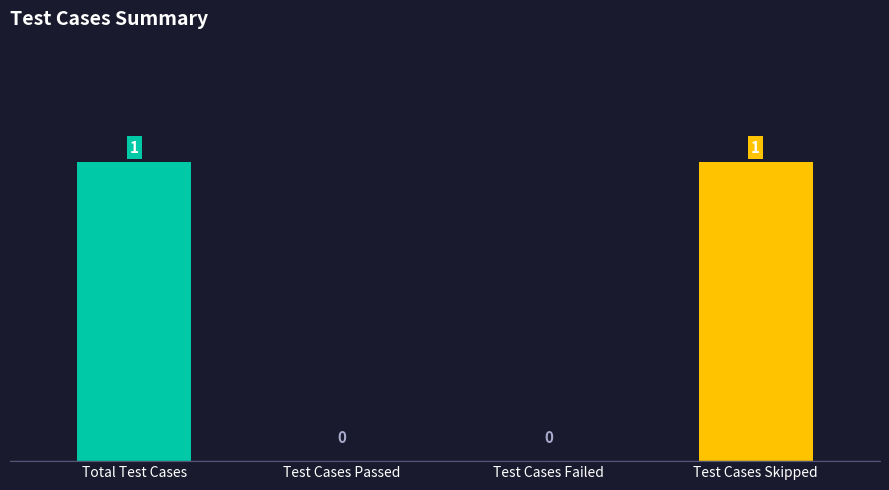

What is the sum of the values at Test Cases Failed and Total Test Cases?

1